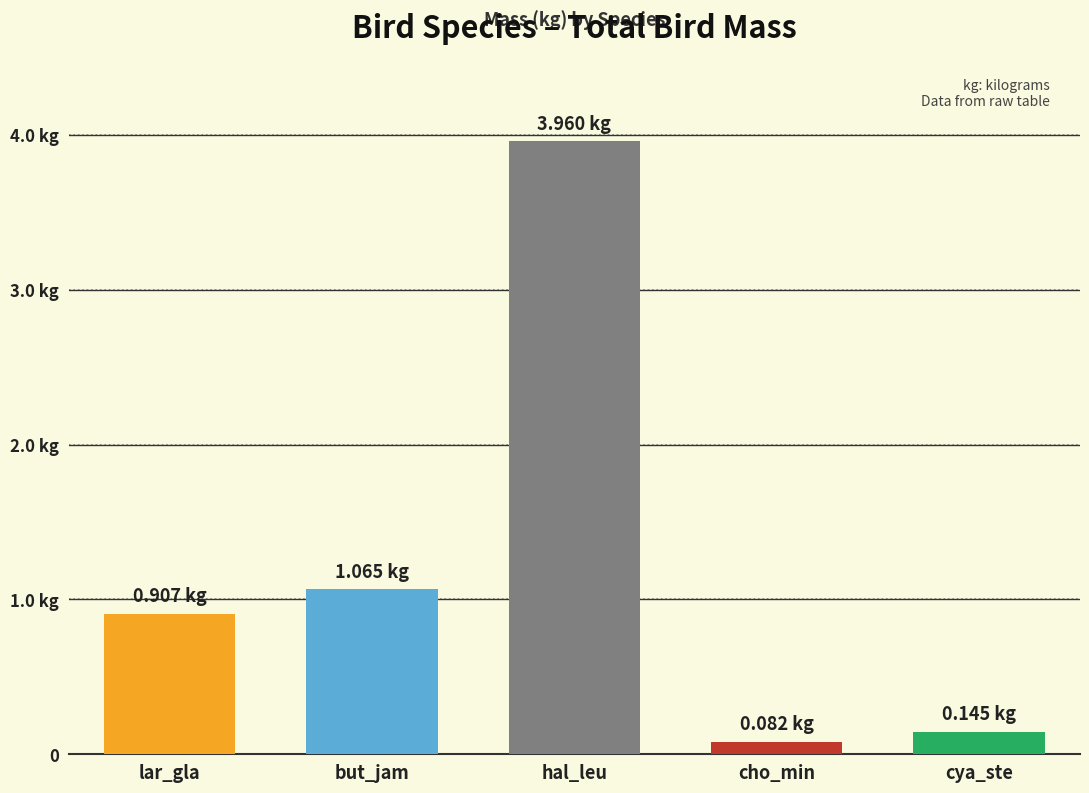

Which has a higher value, cya_ste or cho_min?

cya_ste